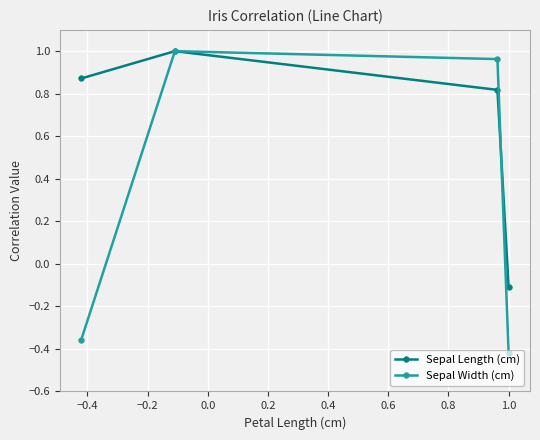

At how many categories does at least one series exceed 0?

3